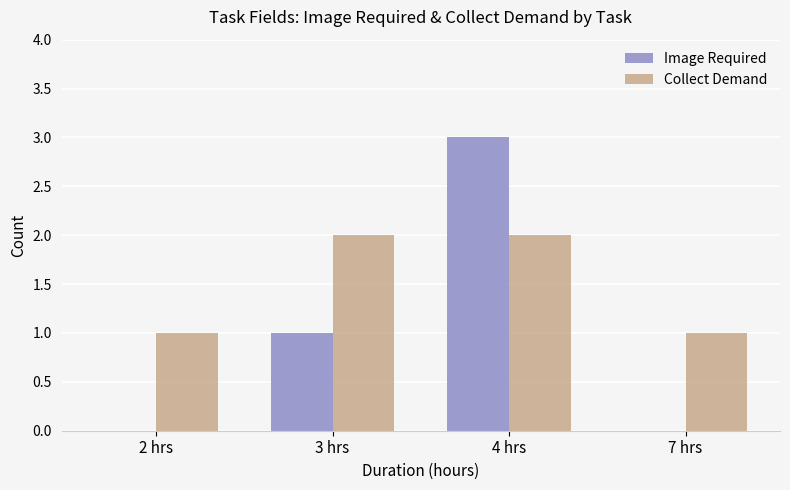

Which series has the largest total across all categories?

Collect Demand